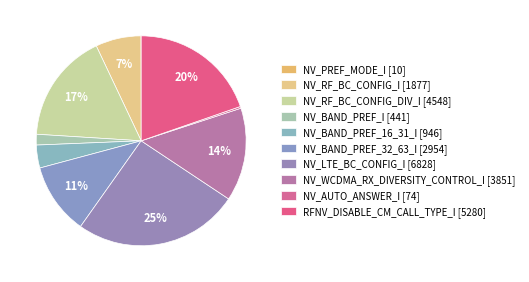

Rank the categories by value from highest to lowest.

NV_LTE_BC_CONFIG_I, RFNV_DISABLE_CM_CALL_TYPE_I, NV_RF_BC_CONFIG_DIV_I, NV_WCDMA_RX_DIVERSITY_CONTROL_I, NV_BAND_PREF_32_63_I, NV_RF_BC_CONFIG_I, NV_BAND_PREF_16_31_I, NV_BAND_PREF_I, NV_AUTO_ANSWER_I, NV_PREF_MODE_I